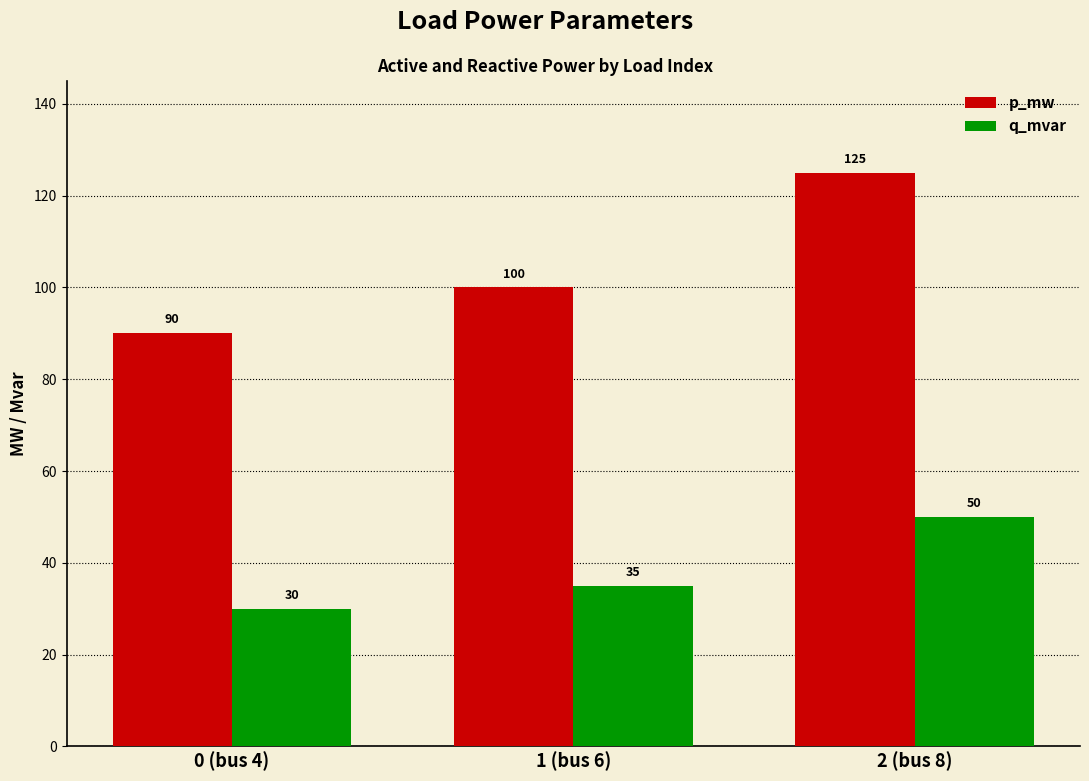

Are the bars grouped side by side (vs. stacked)?

Yes